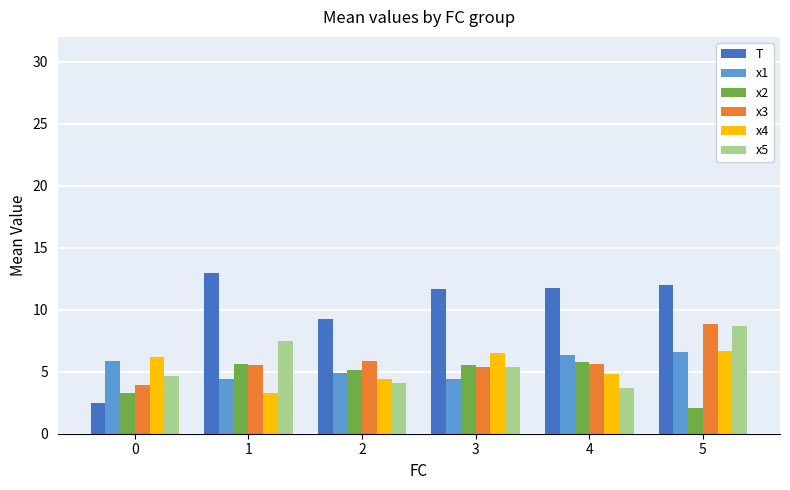

What is the sum of all x4 values?

31.8